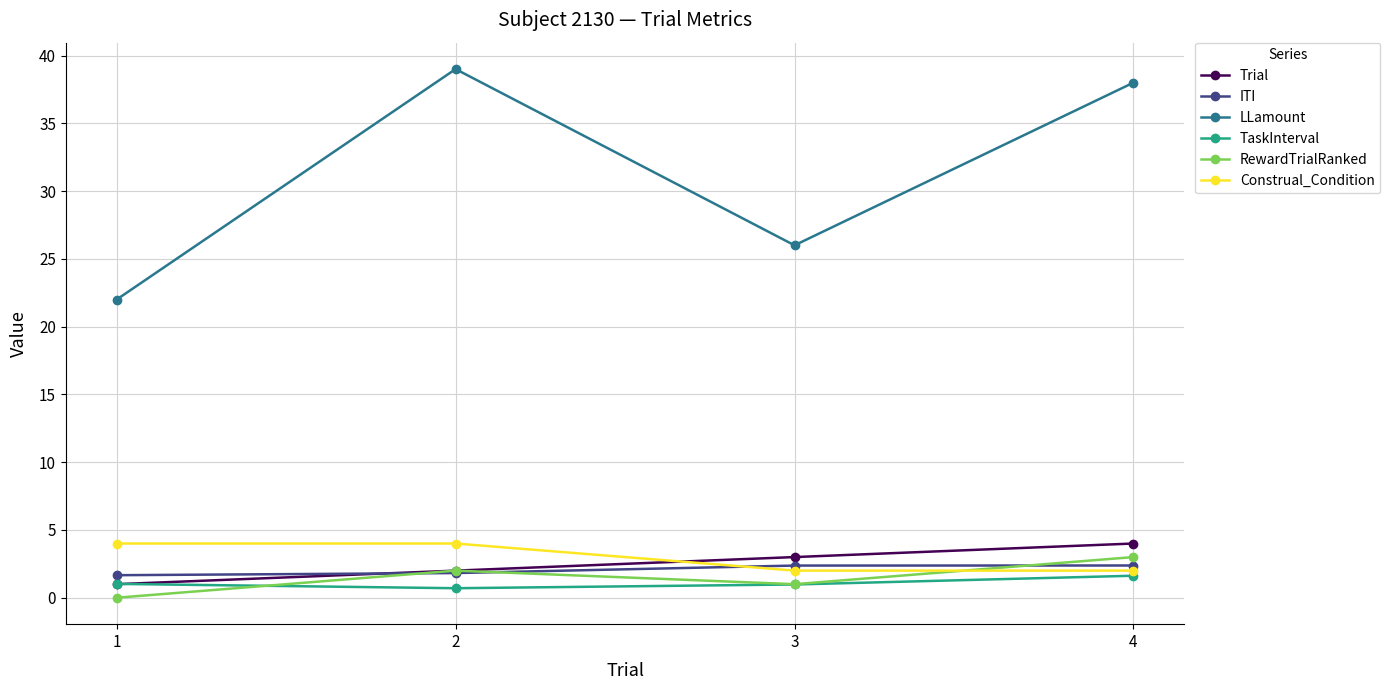

How many lines are shown in the chart?

6